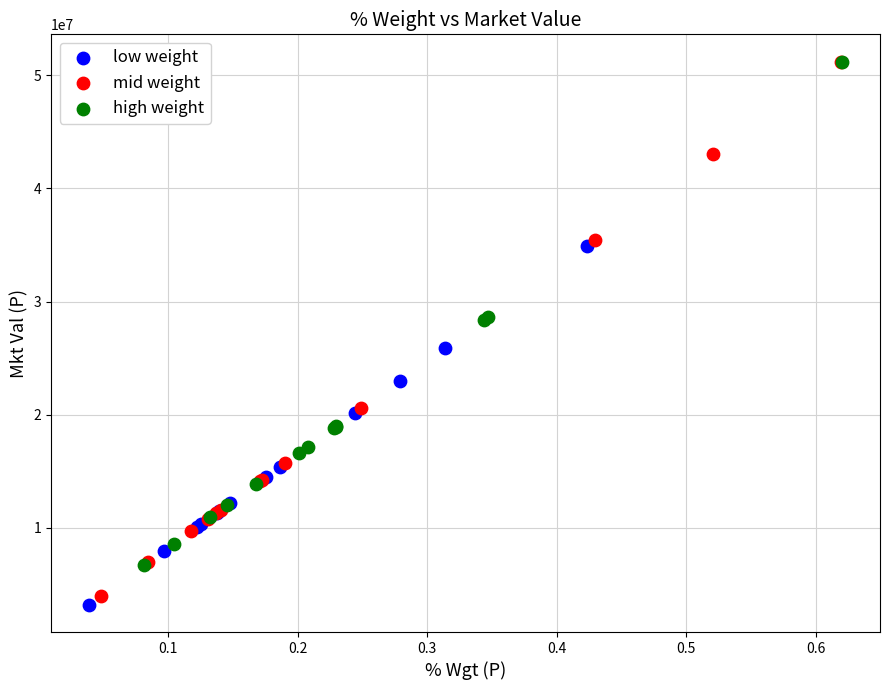

Which series has the widest spread of Y values?

mid weight